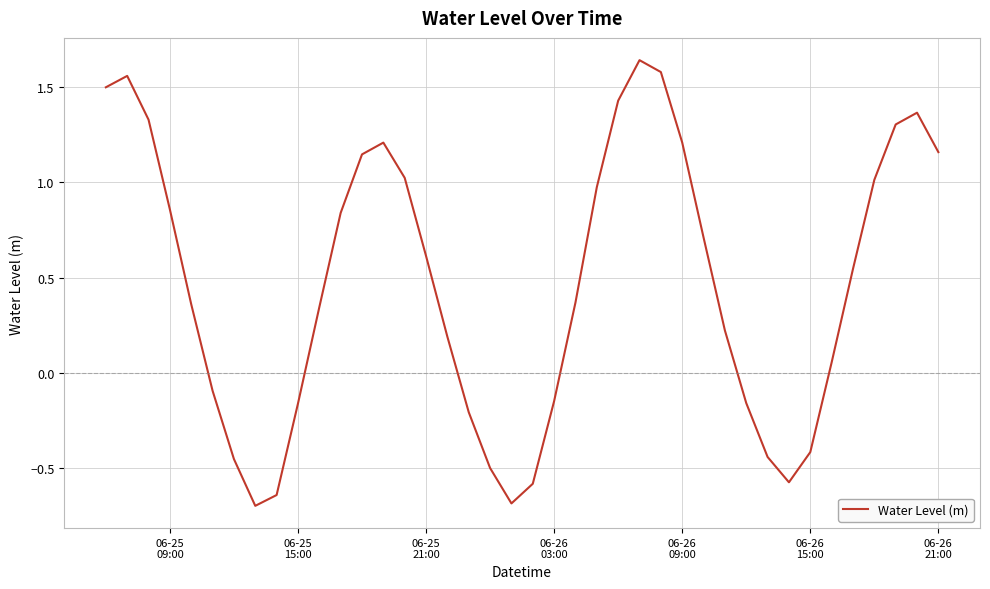

How many series are shown in this chart?

1